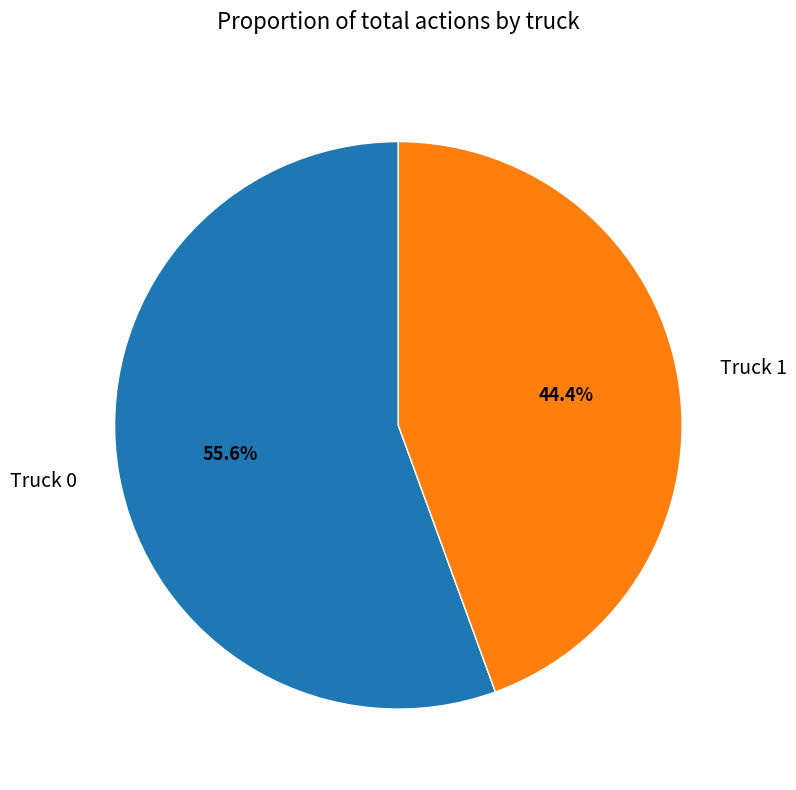

Which has a higher value, Truck 1 or Truck 0?

Truck 0